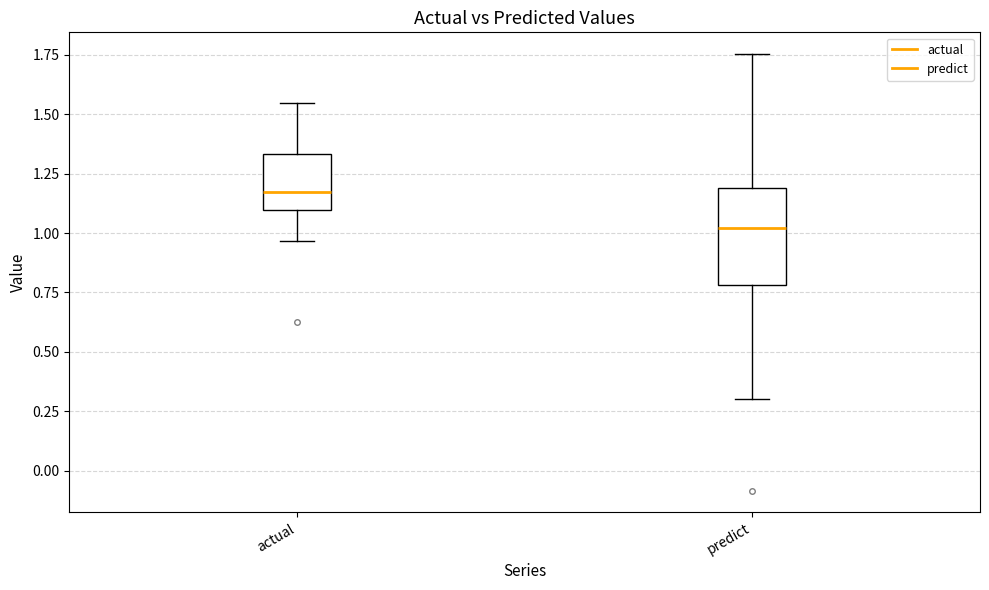

Which box is the tallest, from its lower edge to its upper edge?

predict